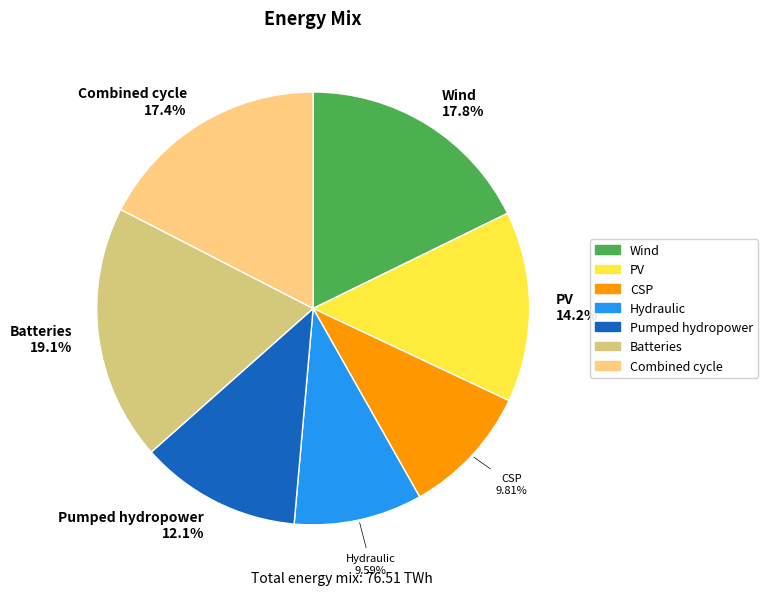

What is the ratio of the value at PV to the value at Pumped hydropower?

1.2